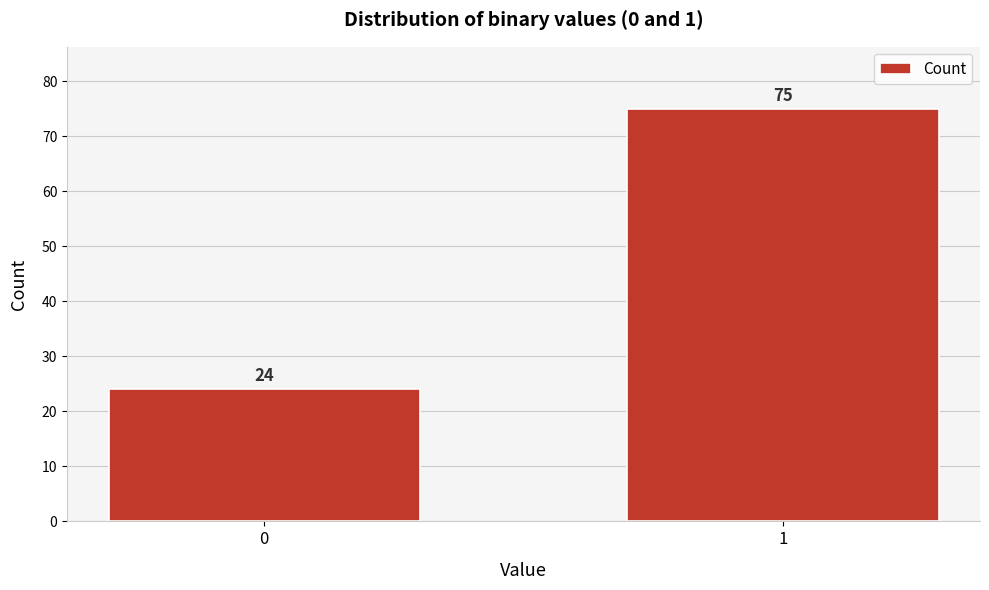

Reading left to right, what are all the values shown in this chart?

0=24	1=75